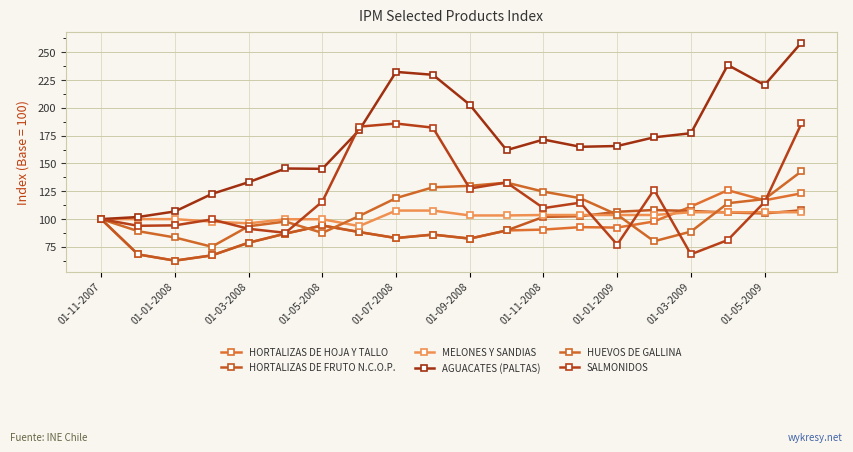

Reading left to right, list all the values displayed in this chart.

HORTALIZAS DE HOJA Y TALLO: 100.0	68.3	62.7	67.4	78.8	87.0	94.3	88.4	83.0	86.1	82.5	89.8	90.6	92.8	92.4	97.9	111.3	126.0	116.9	123.2
HORTALIZAS DE FRUTO N.C.O.P.: 100.0	68.3	62.7	67.4	78.8	87.0	94.3	88.4	83.0	86.1	82.5	89.8	102.0	102.6	106.6	108.2	107.3	106.0	105.1	108.0
MELONES Y SANDIAS: 100.0	100.0	100.0	97.8	96.2	99.9	99.9	93.7	107.7	107.7	103.3	103.3	103.7	103.7	103.7	103.7	106.2	106.2	106.2	106.2
AGUACATES (PALTAS): 100.0	101.9	106.9	122.6	133.2	145.5	145.2	179.9	232.3	229.7	202.8	162.0	171.5	165.0	165.7	173.5	177.2	238.5	220.5	258.7
HUEVOS DE GALLINA: 100.0	89.2	83.5	75.2	93.6	97.8	87.6	102.8	118.9	128.6	129.9	132.8	124.7	118.8	104.0	80.1	88.8	114.3	118.0	143.0
SALMONIDOS: 100.0	94.0	94.4	99.7	91.3	87.7	115.8	183.1	185.9	182.2	127.5	132.9	109.9	114.8	77.1	126.4	68.4	81.2	115.4	186.0